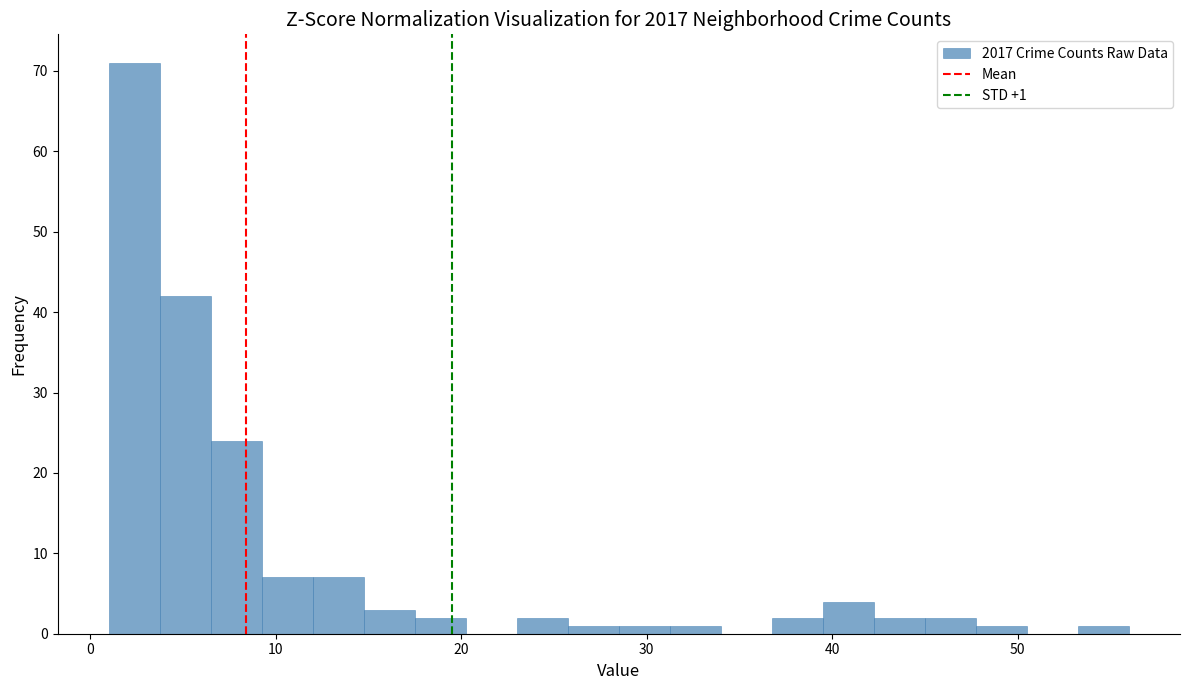

Around what value on the x-axis is the tallest bar? Give the approximate position of its centre, as read against the axis.

2